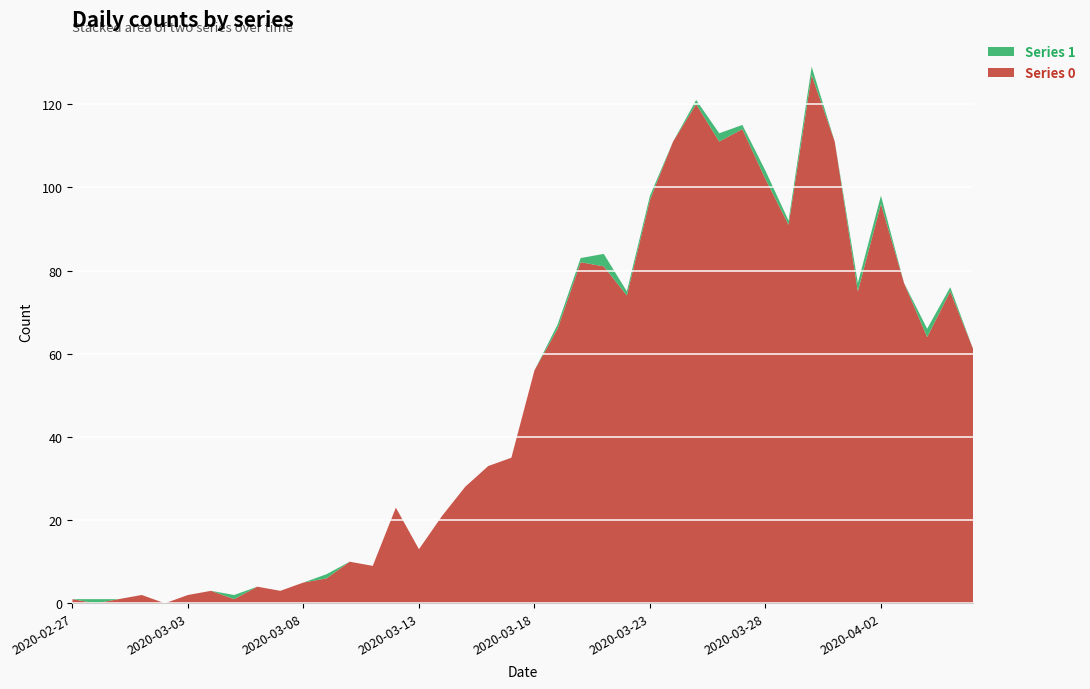

Reading right to left, list all the values displayed in this chart.

Series 0: 2020-04-06=61	2020-04-05=75	2020-04-04=64	2020-04-03=77	2020-04-02=96	2020-04-01=75	2020-03-31=111	2020-03-30=127	2020-03-29=91	2020-03-28=102	2020-03-27=114	2020-03-26=111	2020-03-25=120	2020-03-24=111	2020-03-23=97	2020-03-22=74	2020-03-21=81	2020-03-20=82	2020-03-19=66	2020-03-18=56	2020-03-17=35	2020-03-16=33	2020-03-15=28	2020-03-14=21	2020-03-13=13	2020-03-12=23	2020-03-11=9	2020-03-10=10	2020-03-09=6	2020-03-08=5	2020-03-07=3	2020-03-06=4	2020-03-05=1	2020-03-04=3	2020-03-03=2	2020-03-02=0	2020-03-01=2	2020-02-29=1	2020-02-28=0	2020-02-27=1
Series 1: 2020-04-06=0	2020-04-05=1	2020-04-04=2	2020-04-03=0	2020-04-02=2	2020-04-01=2	2020-03-31=0	2020-03-30=2	2020-03-29=1	2020-03-28=2	2020-03-27=1	2020-03-26=2	2020-03-25=1	2020-03-24=0	2020-03-23=1	2020-03-22=1	2020-03-21=3	2020-03-20=1	2020-03-19=1	2020-03-18=0	2020-03-17=0	2020-03-16=0	2020-03-15=0	2020-03-14=0	2020-03-13=0	2020-03-12=0	2020-03-11=0	2020-03-10=0	2020-03-09=1	2020-03-08=0	2020-03-07=0	2020-03-06=0	2020-03-05=1	2020-03-04=0	2020-03-03=0	2020-03-02=0	2020-03-01=0	2020-02-29=0	2020-02-28=1	2020-02-27=0